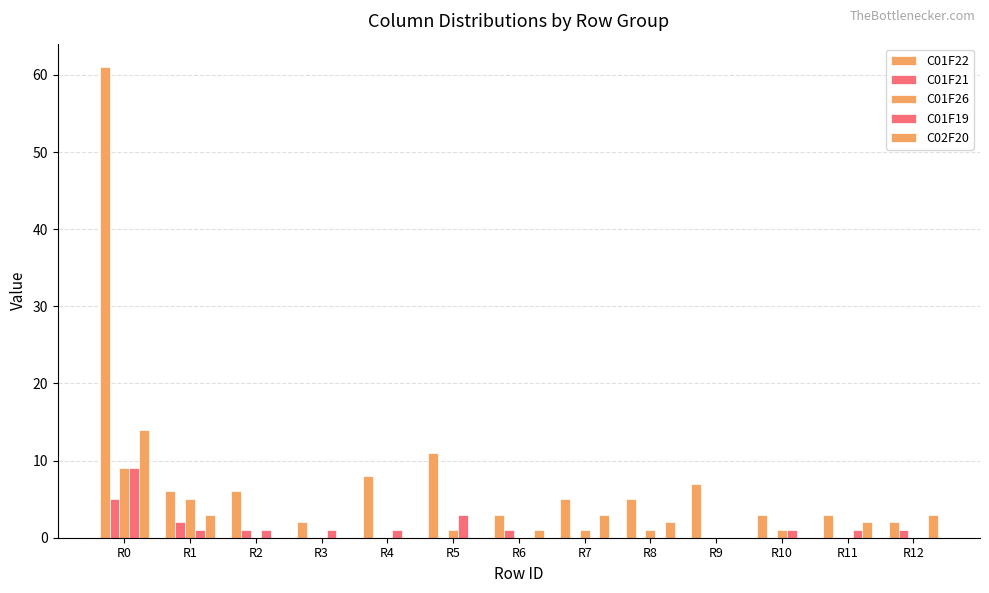

How many groups of bars are there?

13